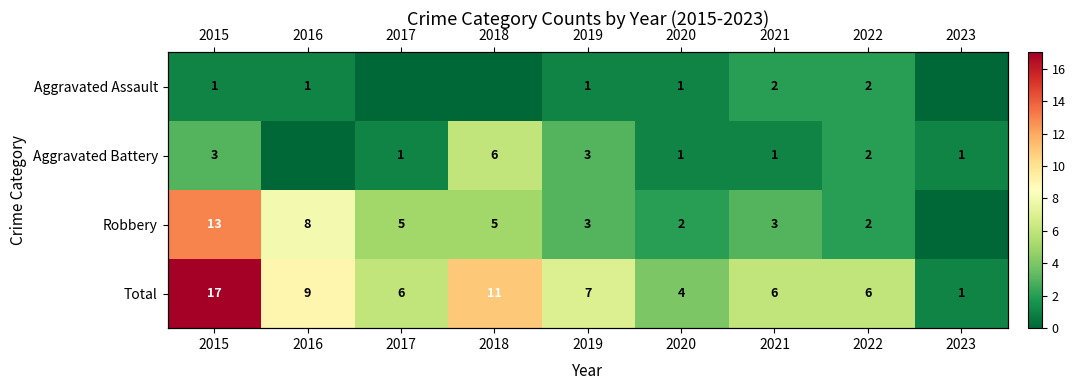

The value of Aggravated Assault at 2021 is 2. True or false?

True